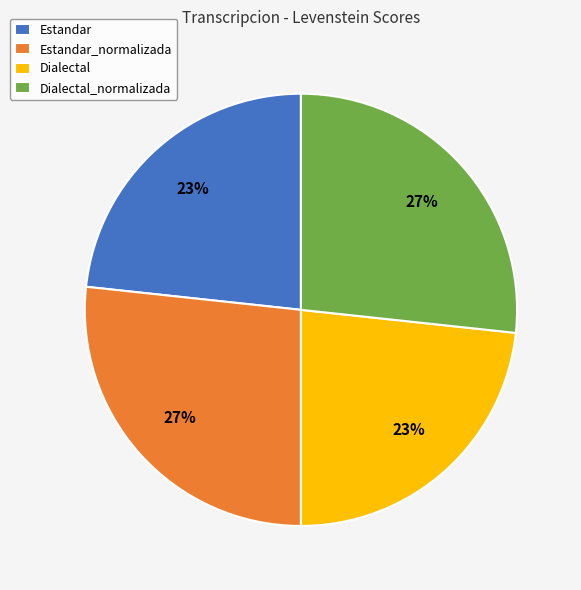

The Estandar slice represents 23% of the pie. True or false?

True